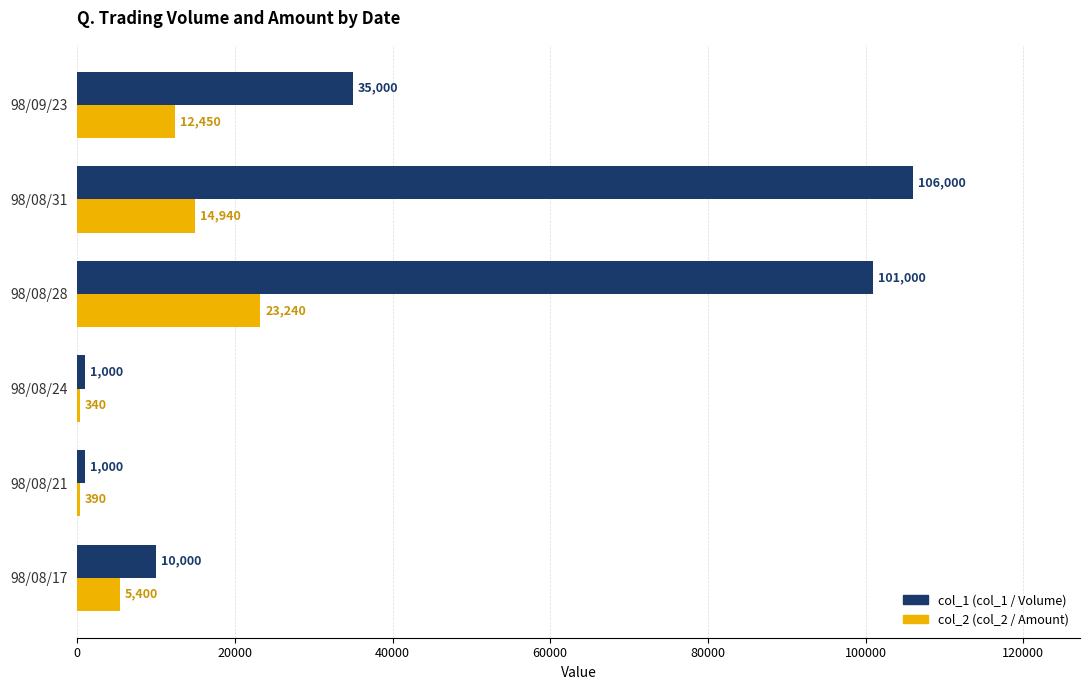

What is the greatest value displayed?

106000